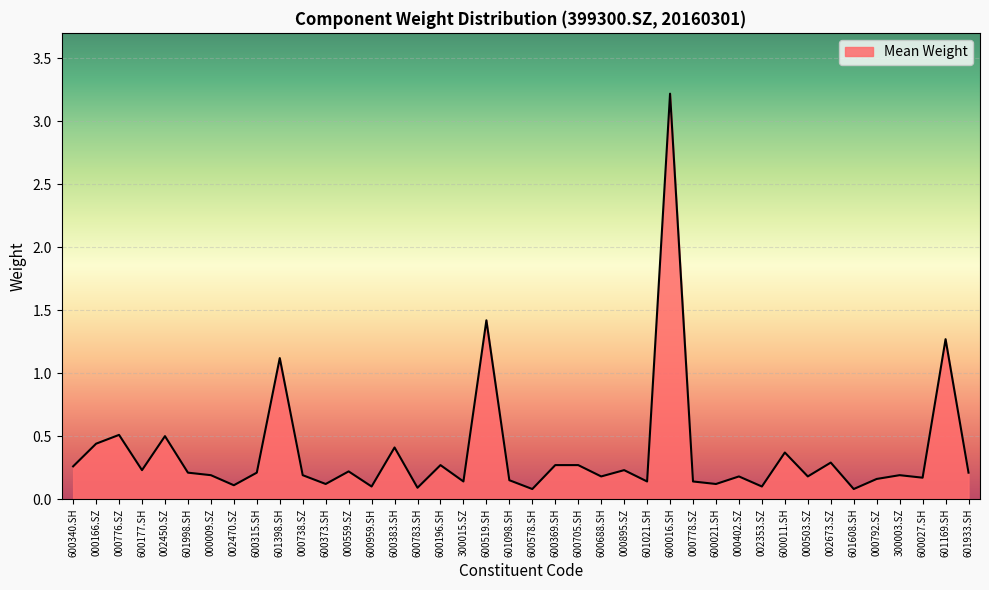

Is it true that the value at 000166.SZ is 0.4?

True